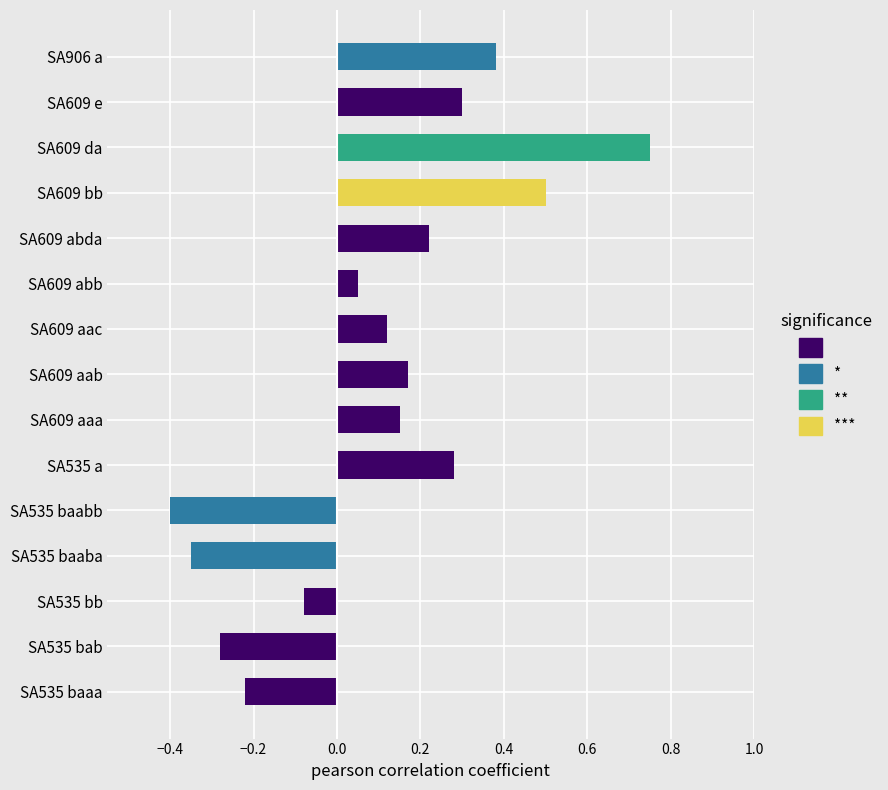

True or false: the data shows 0.2 at A13.

False